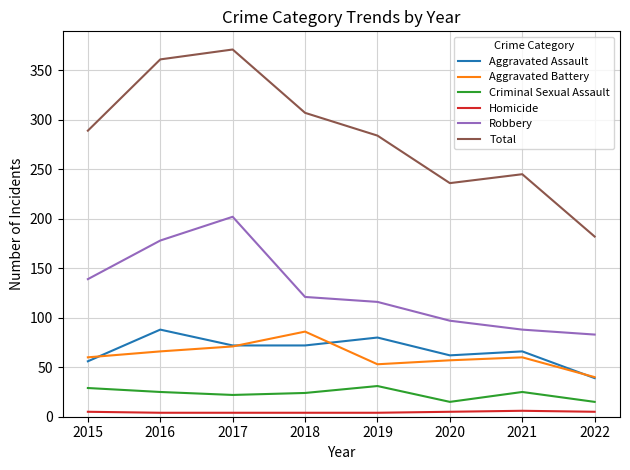

Where is the first local maximum for Aggravated Assault?

2016